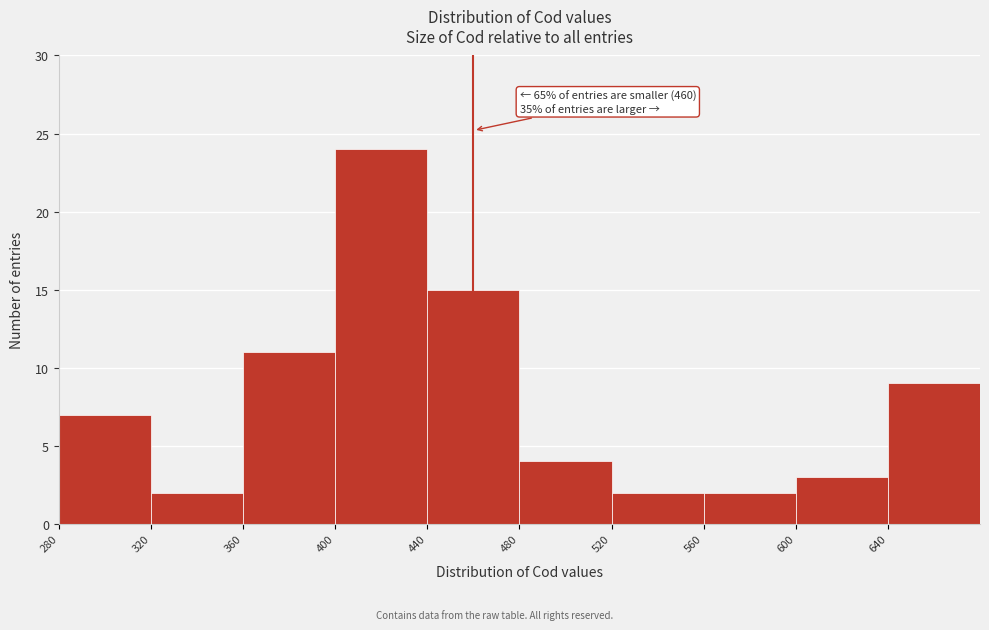

Over which range of the x-axis is the bar tallest?

400 to 440